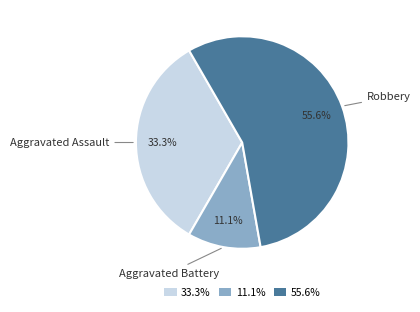

What is the ratio of the value at 33.3% to the value at 55.6%?

0.6